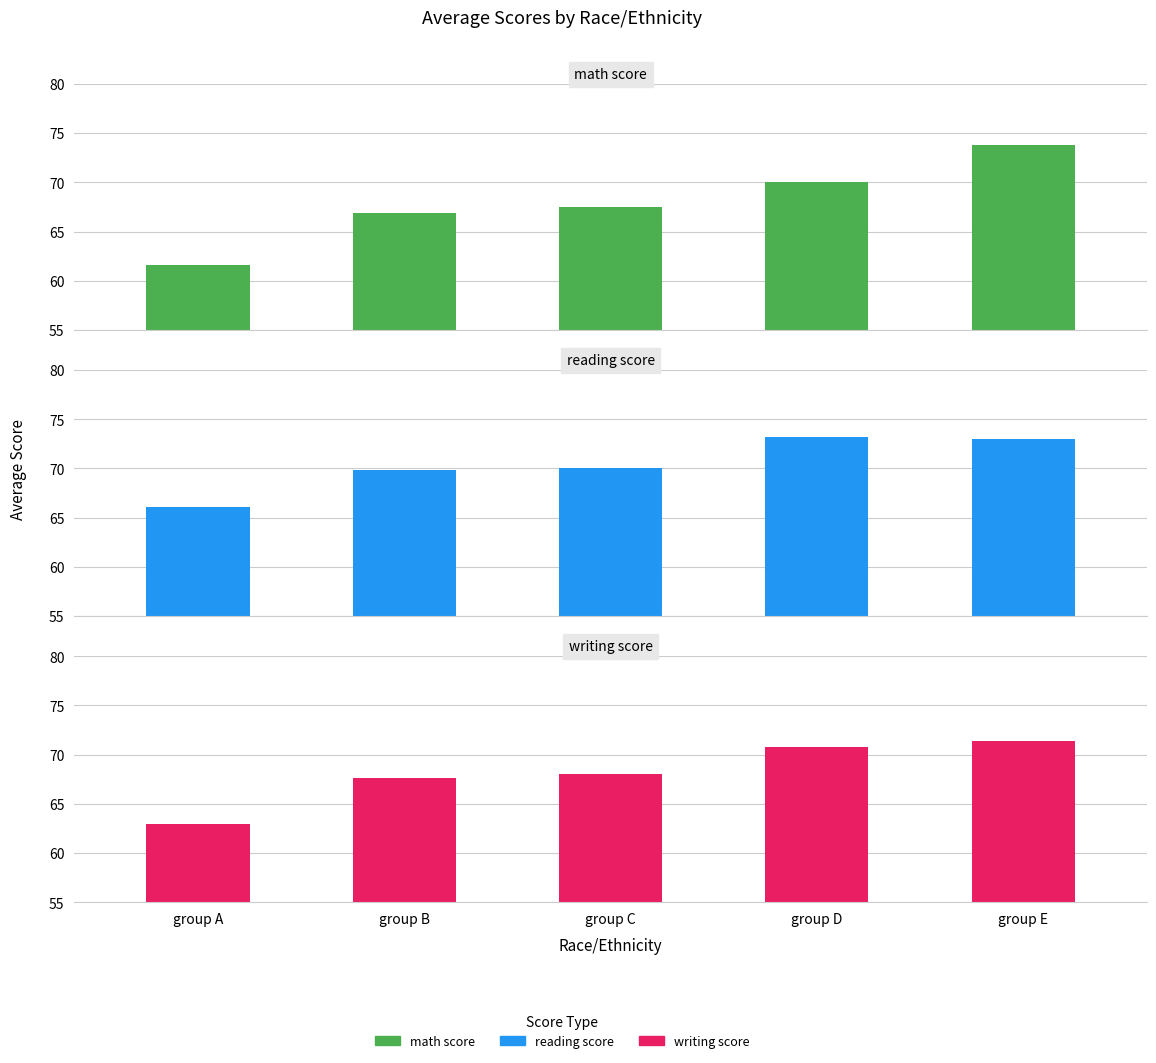

The reading score series shows 66.1 at group A. True or false?

True